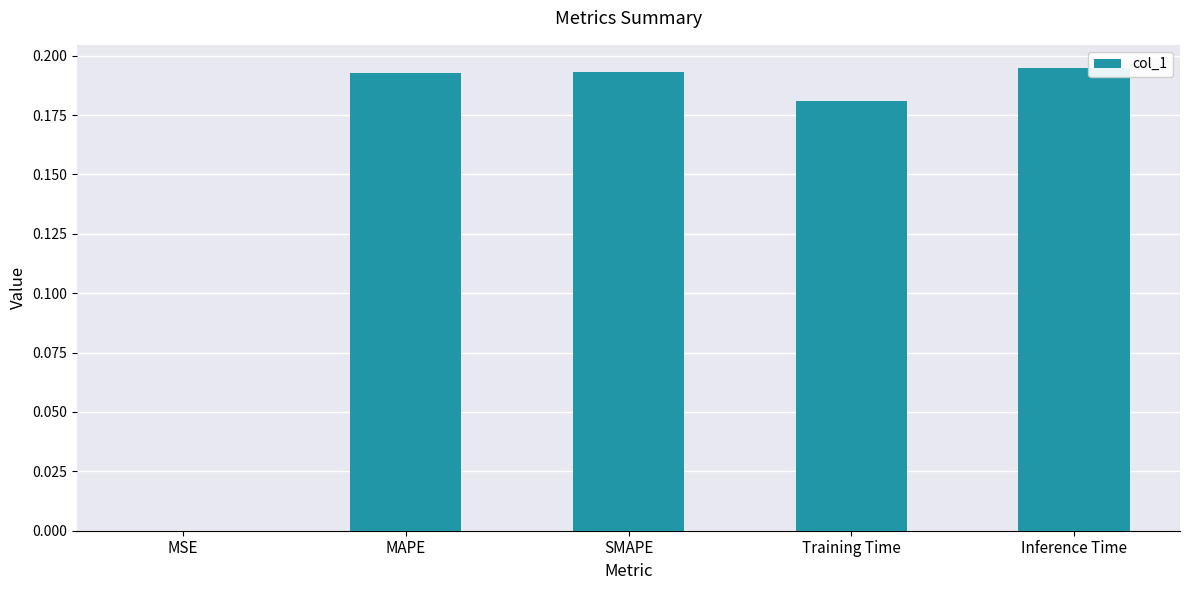

Is it true that the value at Inference Time is 0.3?

False